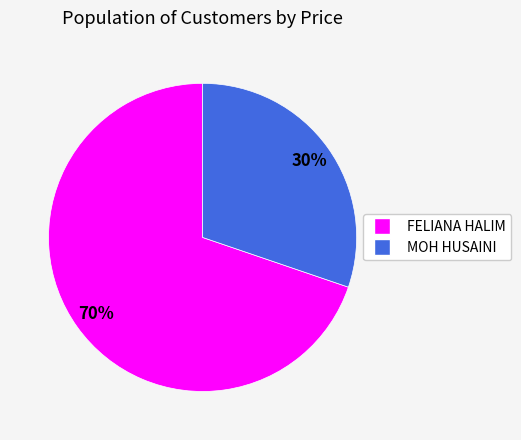

To the nearest percent, what is the average slice percentage?

50%